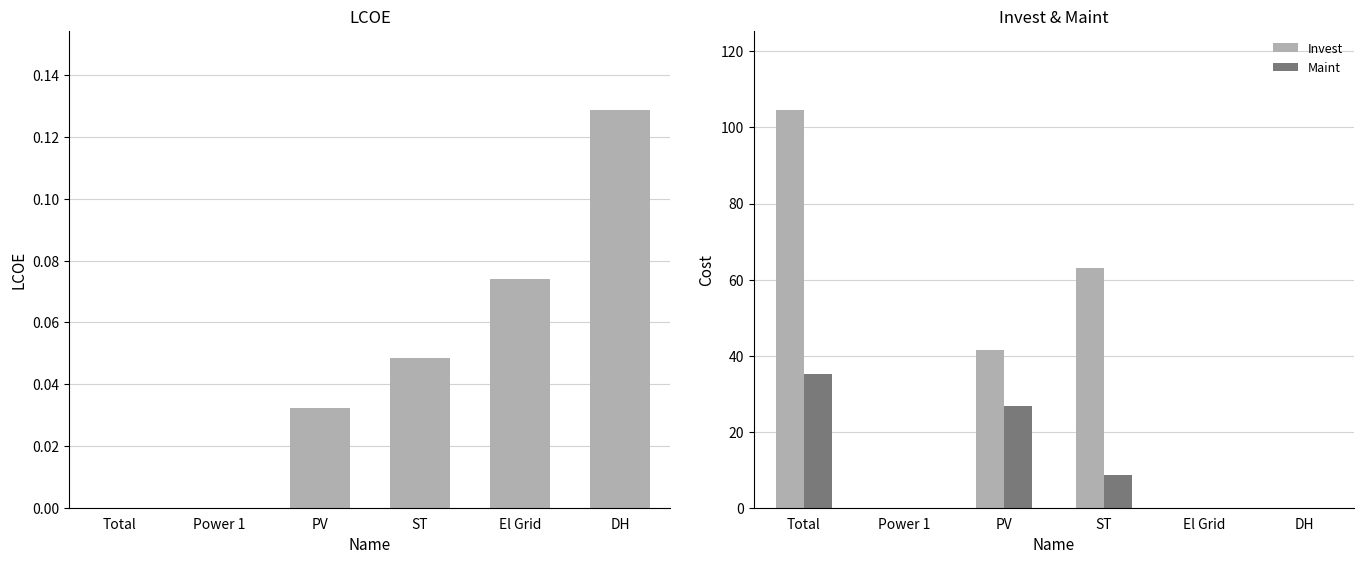

Which series has the widest spread of values?

Invest